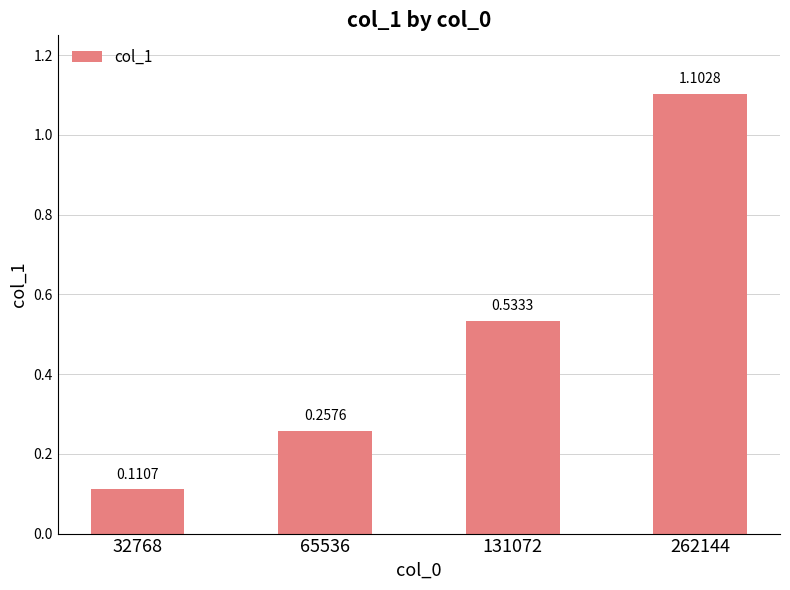

What is the difference between the maximum and second lowest values?

0.8